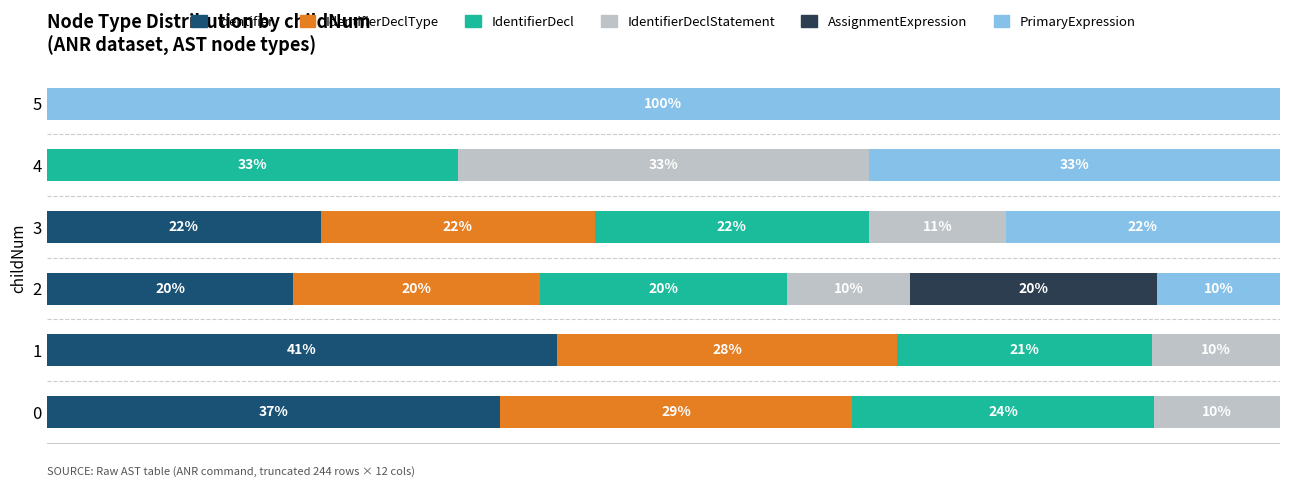

What are all the series names shown in the legend?

Identifier, IdentifierDeclType, IdentifierDecl, IdentifierDeclStatement, AssignmentExpression, PrimaryExpression